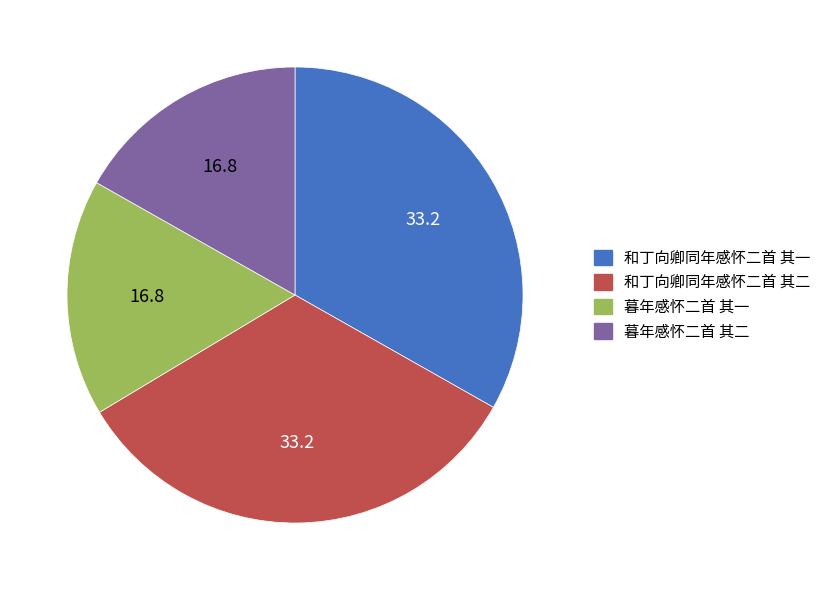

Is 暮年感怀二首 其二 the majority of the pie?

No